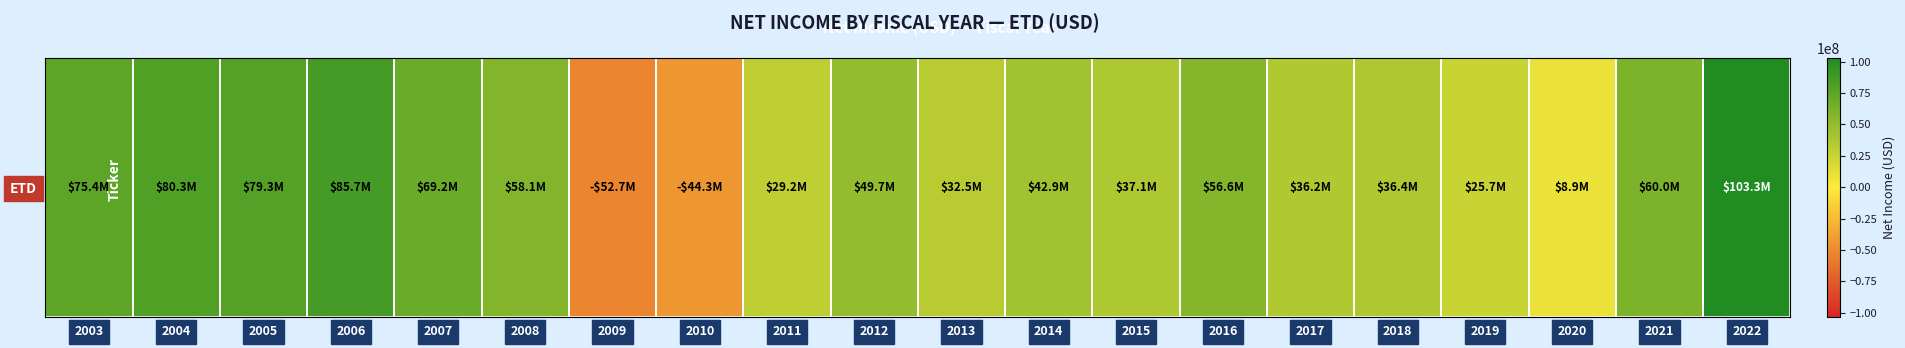

What is the smallest value displayed?

-52687000